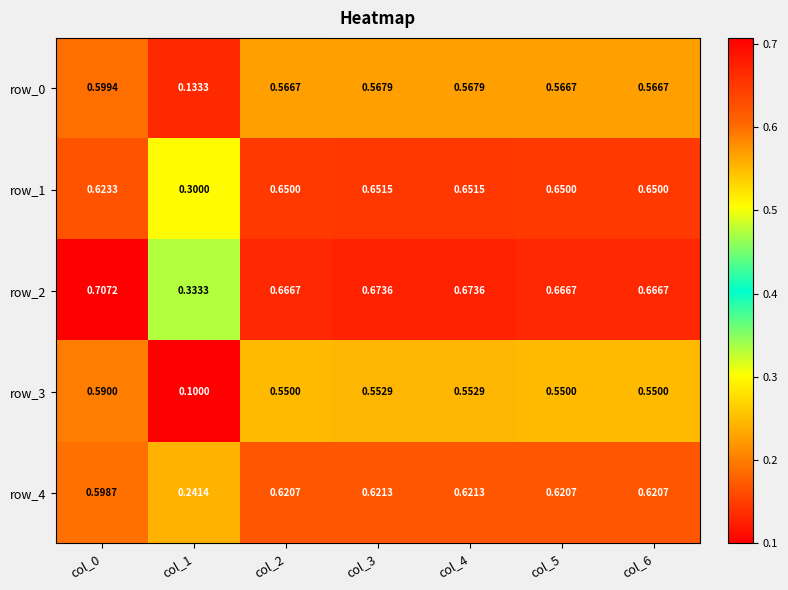

Is it true that row_4 equals 0.6 at col_2?

True